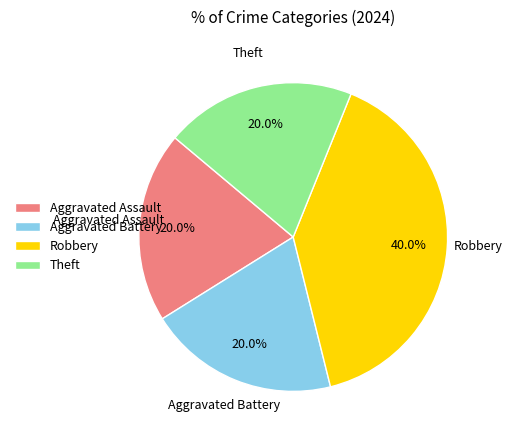

Do Aggravated Assault and Robbery together represent more than half of the pie?

Yes